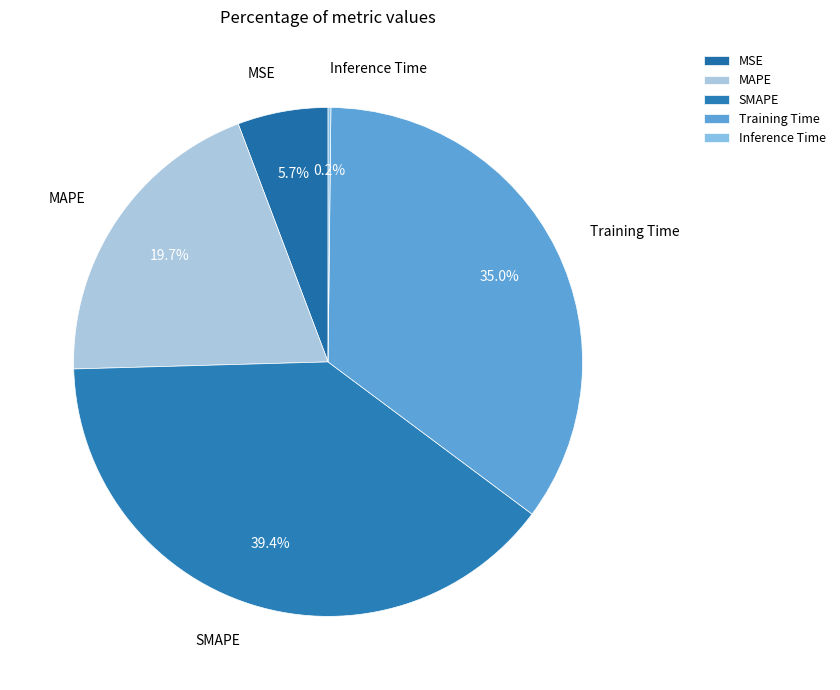

To the nearest percent, what is the difference between the largest and smallest slice percentages?

39%